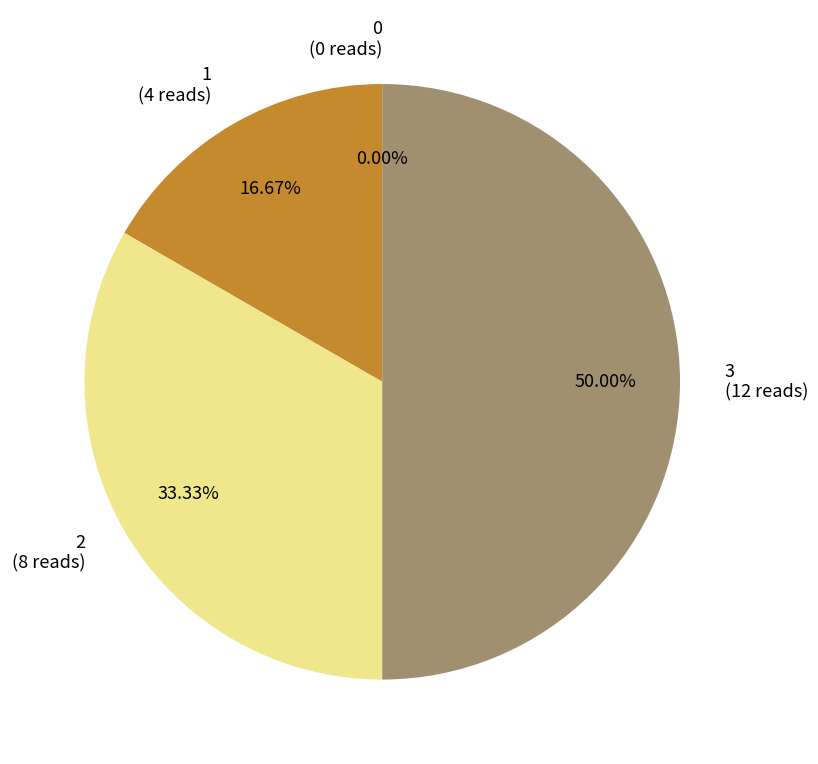

To the nearest percent, what is the difference between the largest and smallest slice percentages?

50%